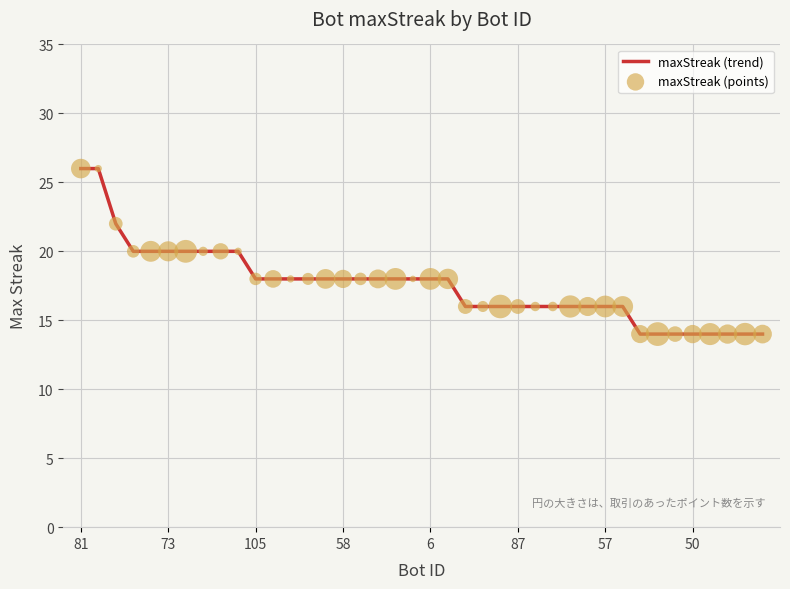

What is the difference between the maximum and minimum values?

12